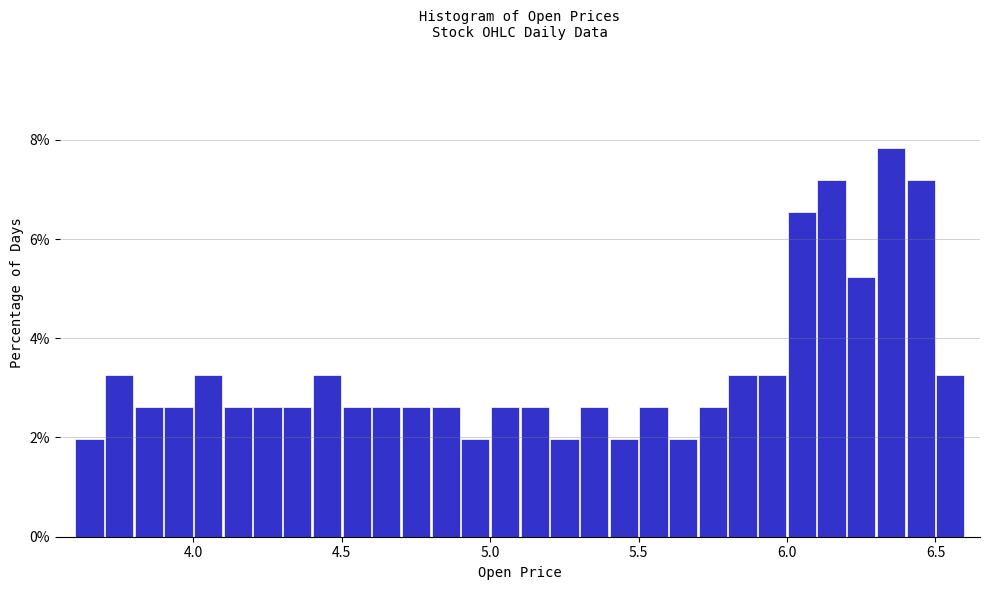

Read against the x-axis, roughly where is the centre of the tallest bar?

6.35